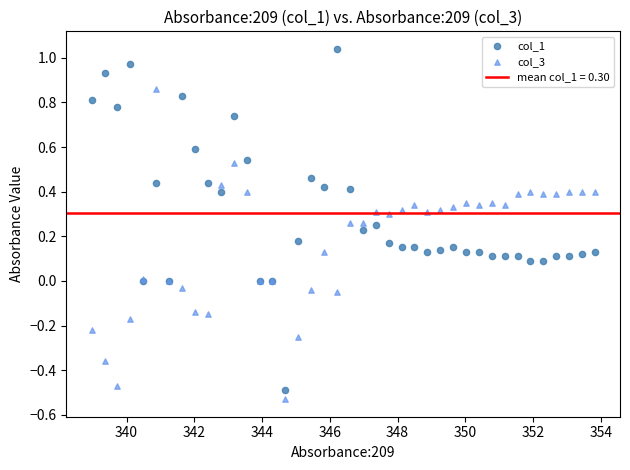

Which series has the widest spread of Y values?

col_1